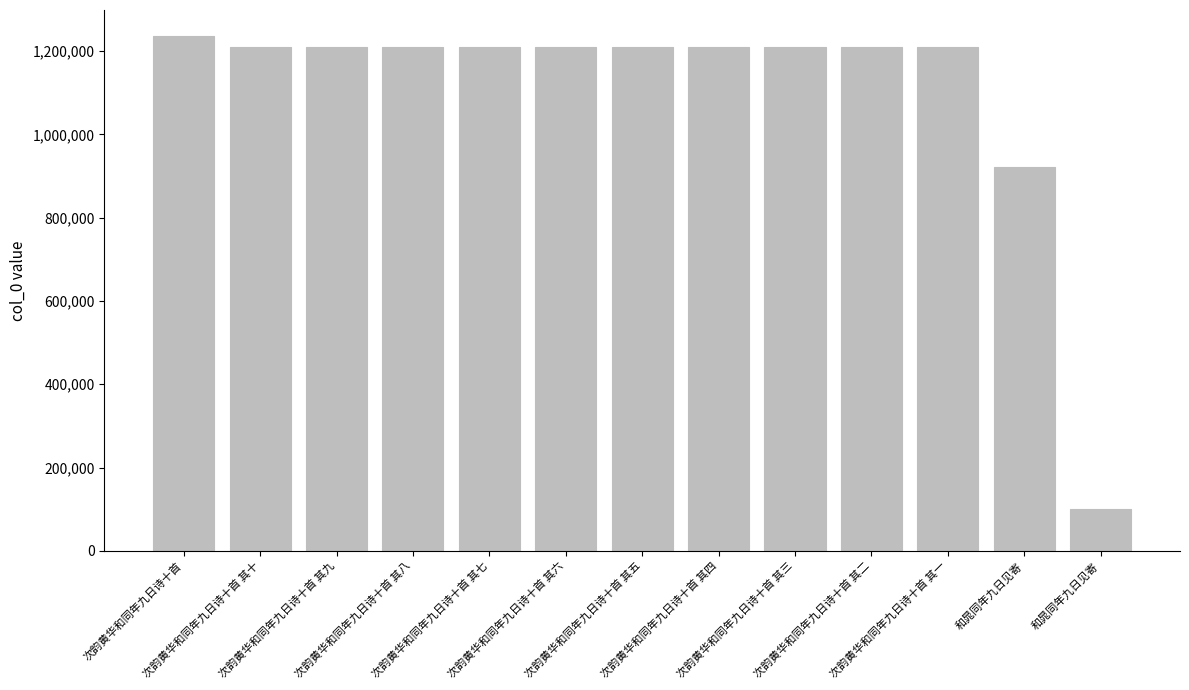

The value at 次韵黄华和同年九日诗十首 其二 is 1209839. True or false?

True